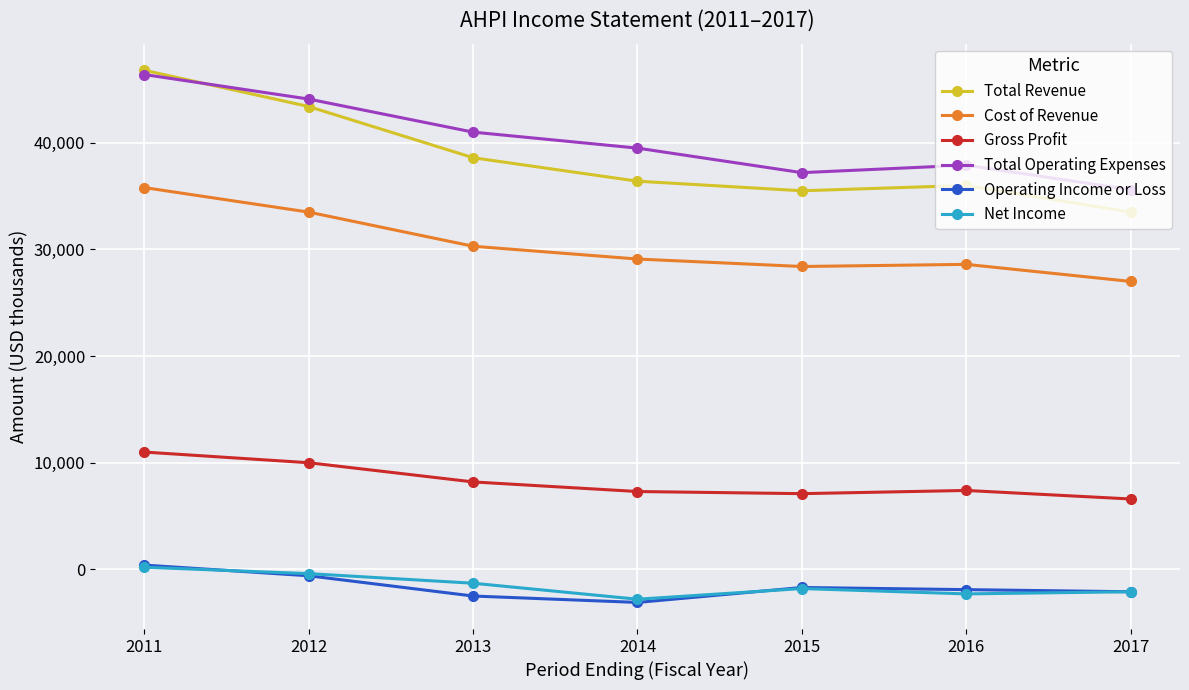

How many times do Total Operating Expenses and Total Revenue cross each other?

1